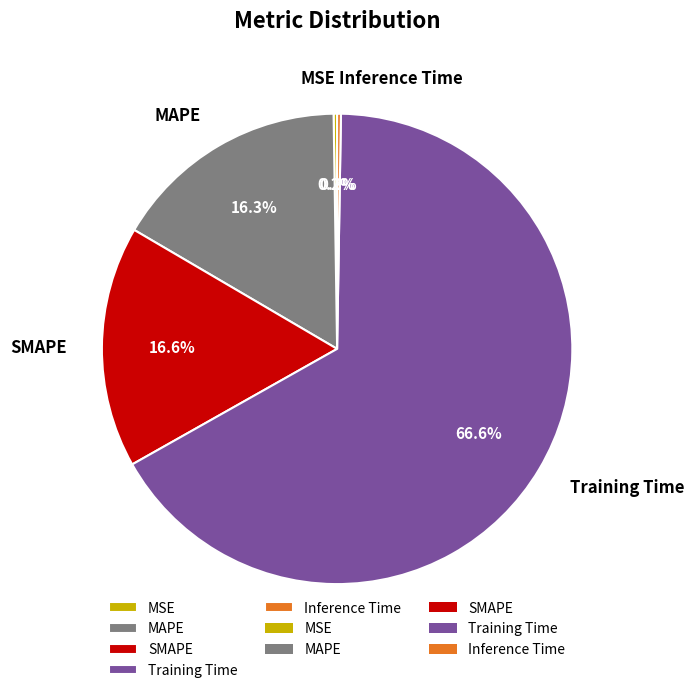

To the nearest percent, what percentage of the pie is Training Time?

67%